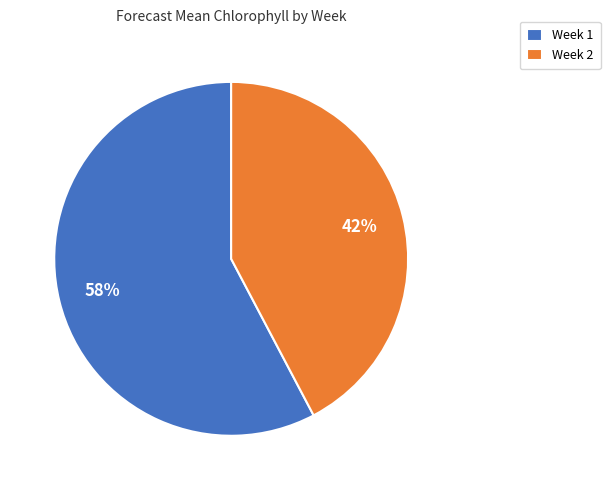

Which category has the smallest portion of the pie?

Week 2